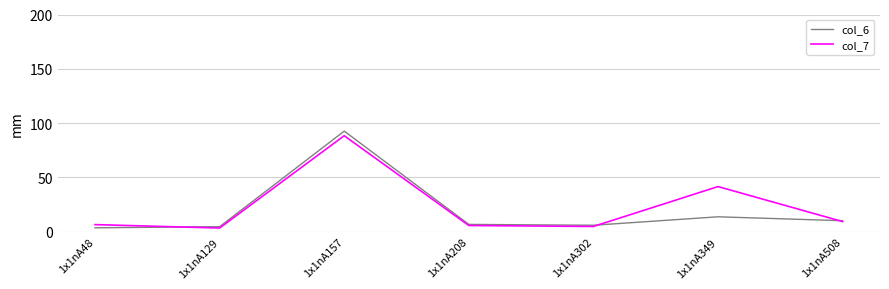

At which category does the chart reach its peak across all series?

1x1nA157